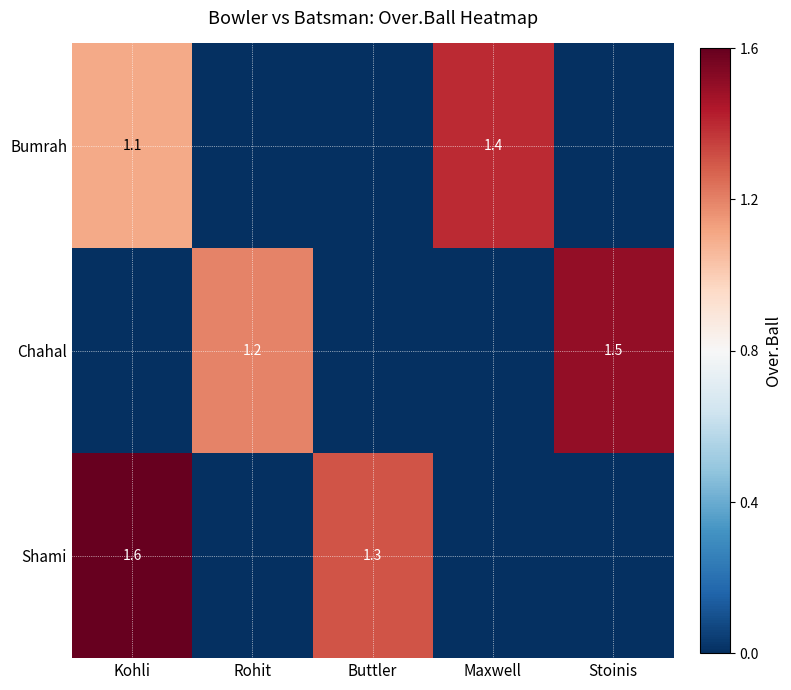

True or false: Shami has a value of 1.3 at Buttler.

True